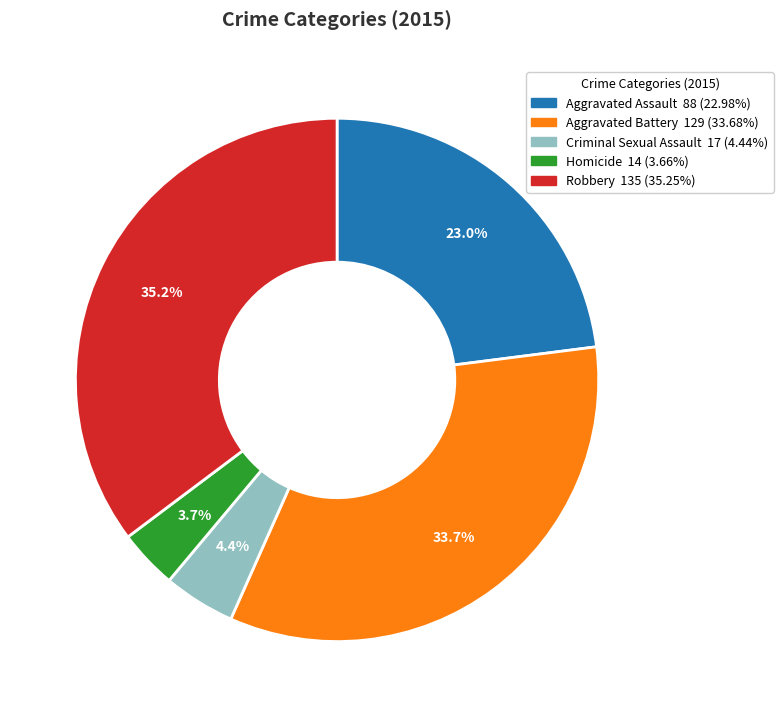

What is the ratio of the value at Robbery to the value at Aggravated Battery?

1.0